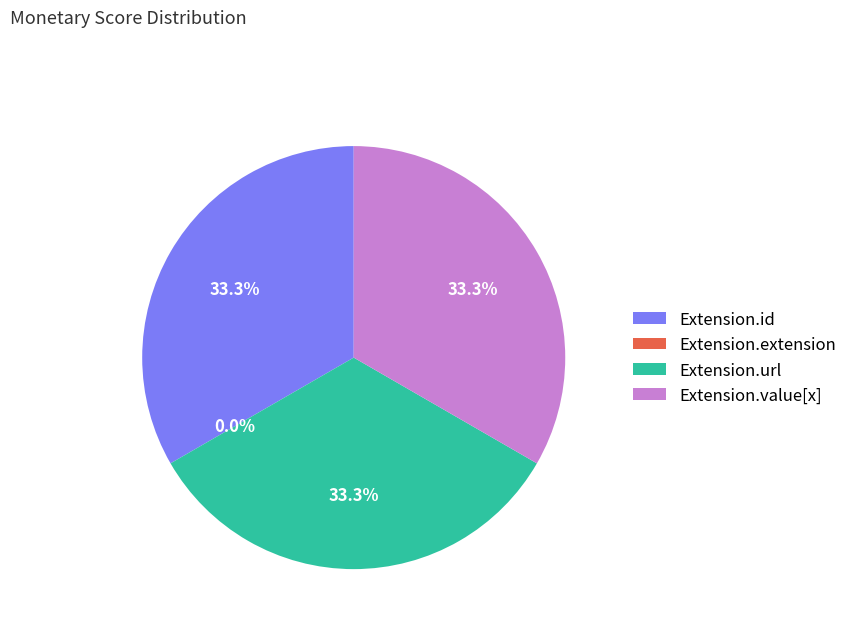

Does Extension.url represent more than half of the total?

No